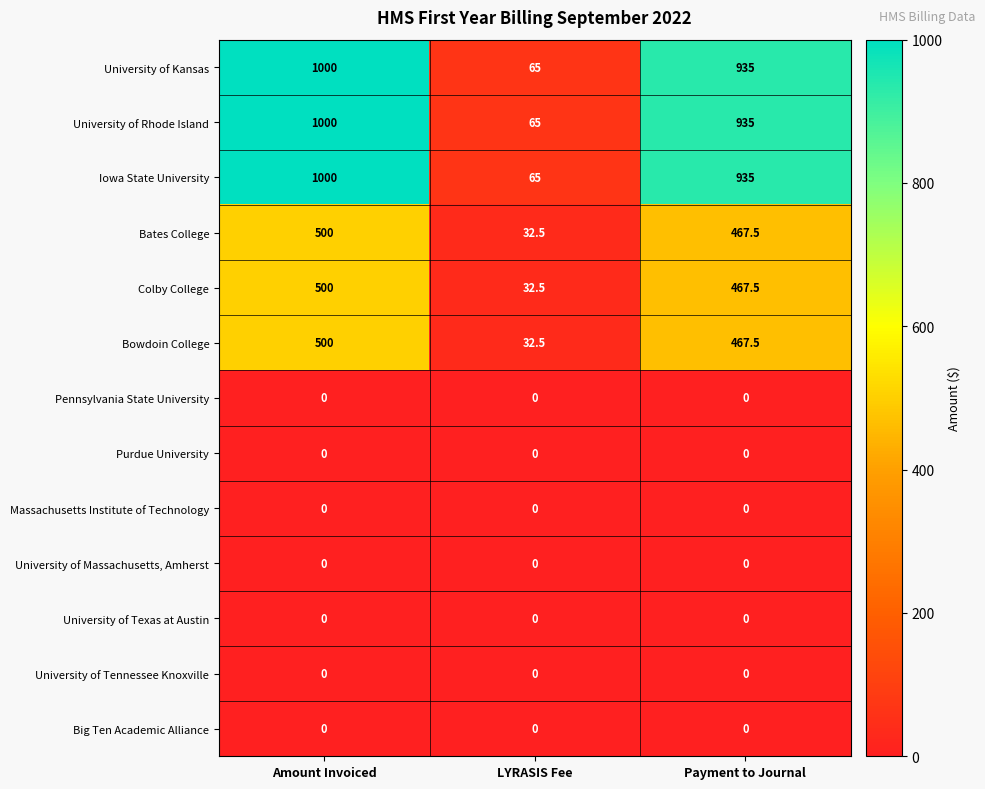

What is the difference between the highest and lowest values at Payment to Journal?

935.0